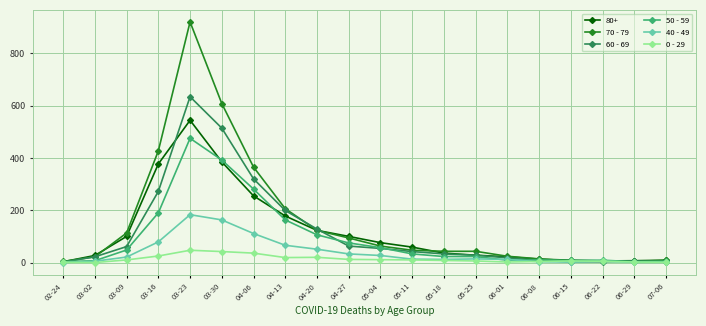

How many data points in 0 - 29 are less than 10?

10